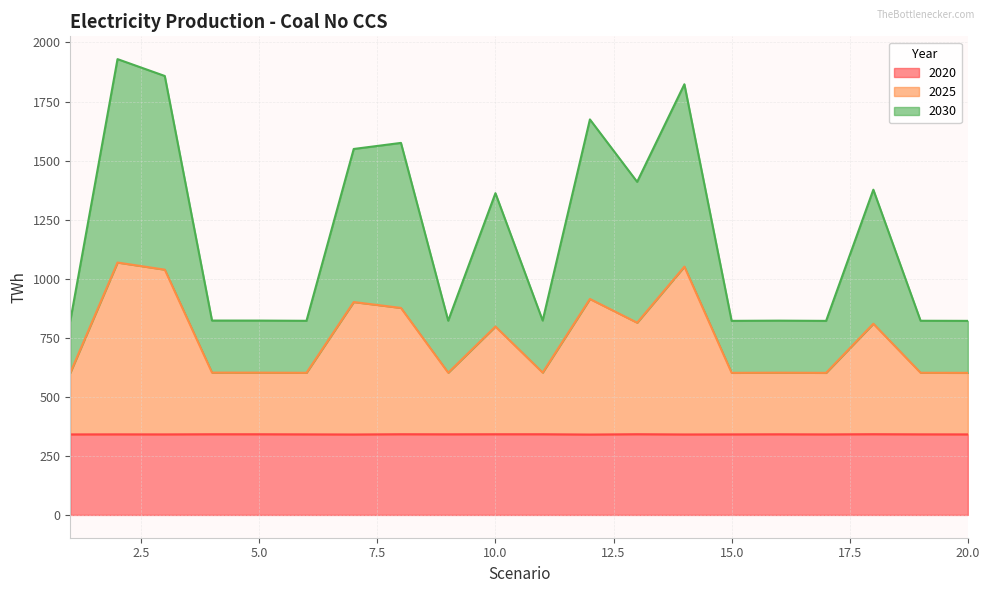

Rank the series by their average value, from highest to lowest.

2030, 2025, 2020